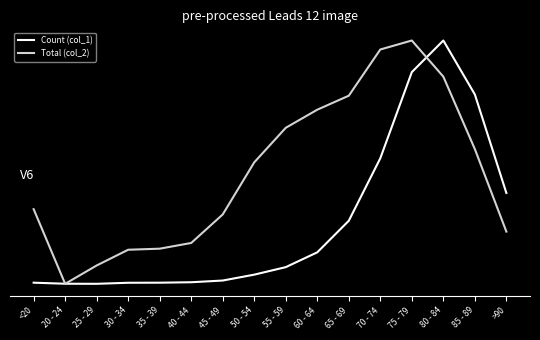

Which label corresponds to the smallest value in the chart?

25 - 29